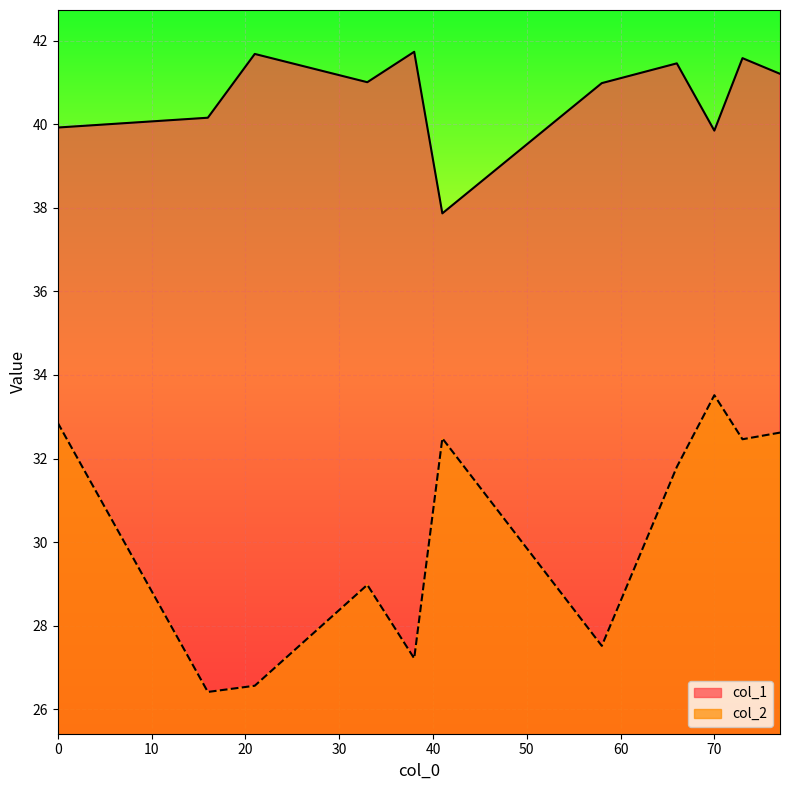

True or false: col_2 and col_1 intersect in this chart.

False